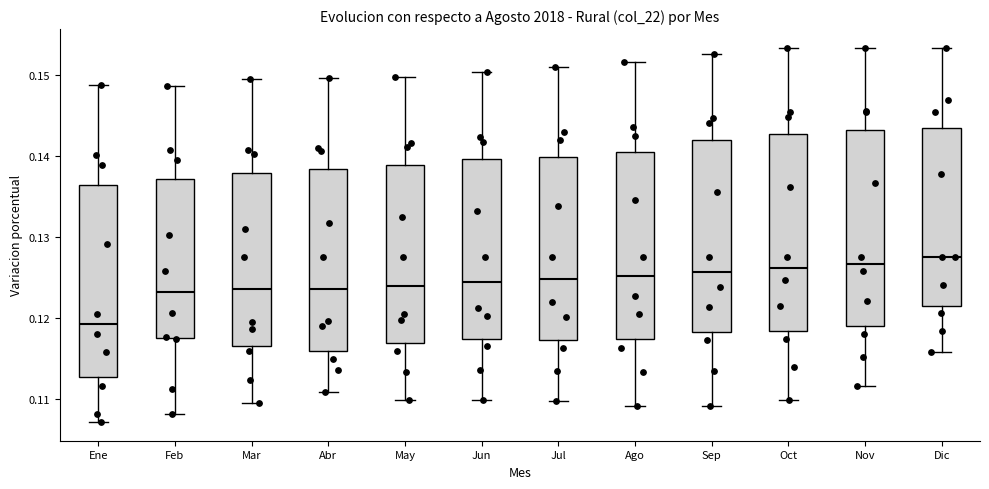

Where does the lower whisker of the box for Abr end on the y-axis? The values are not printed on the chart, so give them approximately, as read against the axis.

0.111